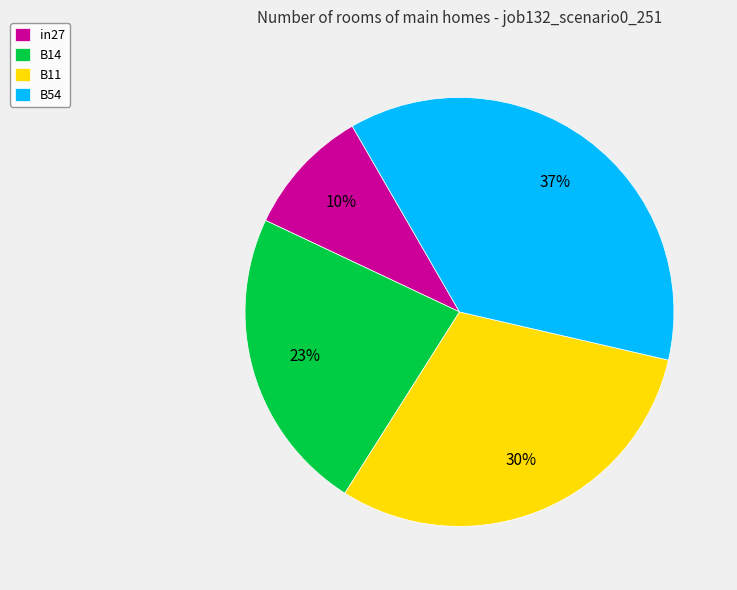

Is there any slice that represents more than half of the pie?

No